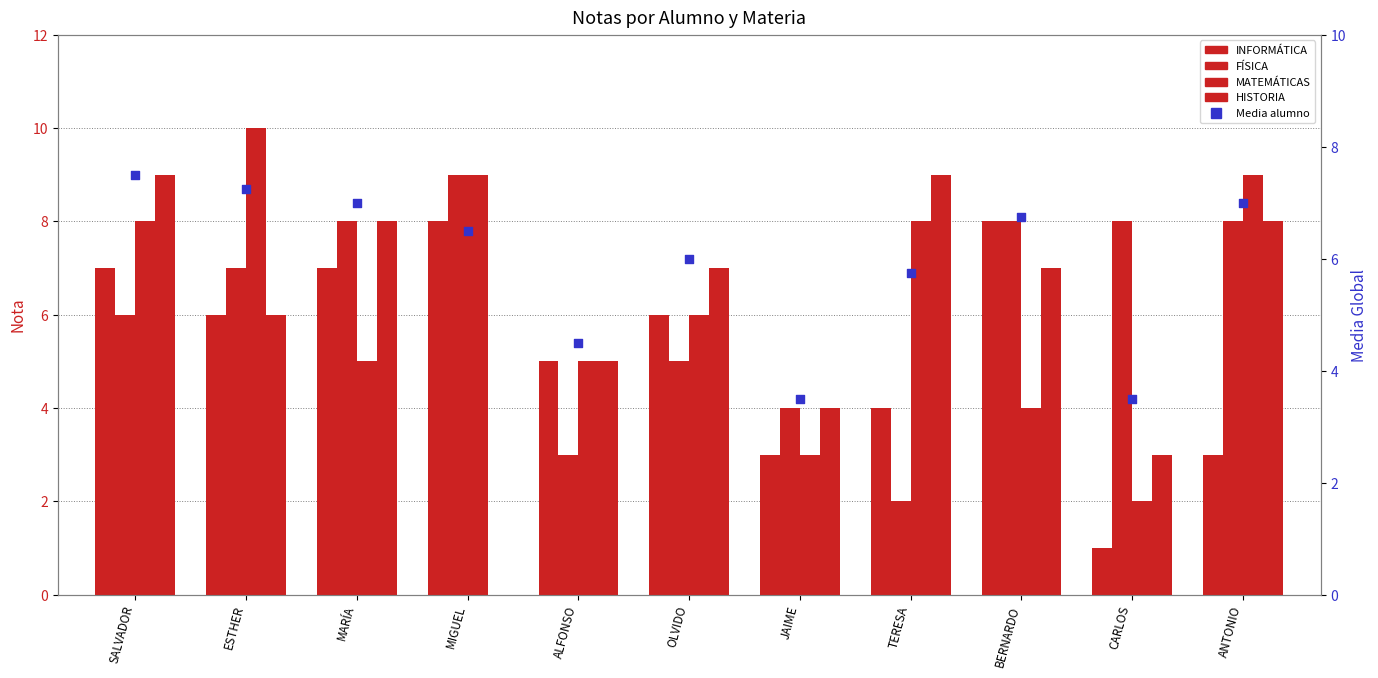

Which series contains the highest Y value?

MATEMÁTICAS